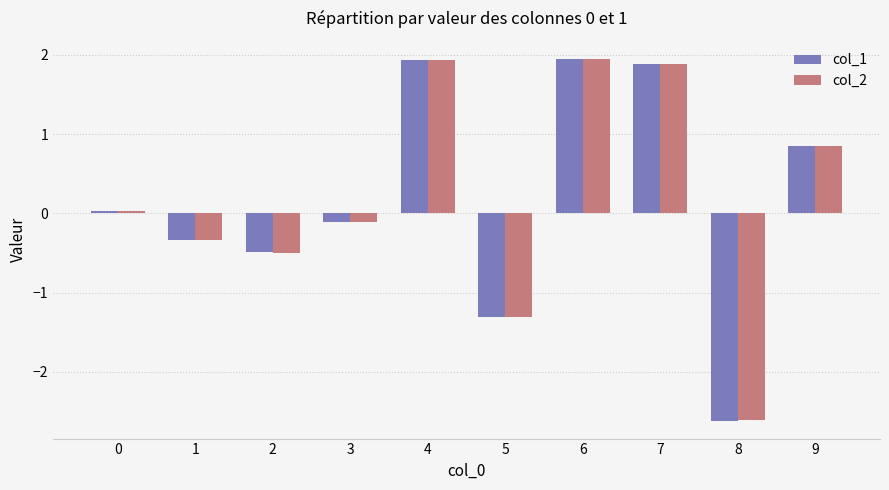

Which label corresponds to the smallest value in the chart?

8